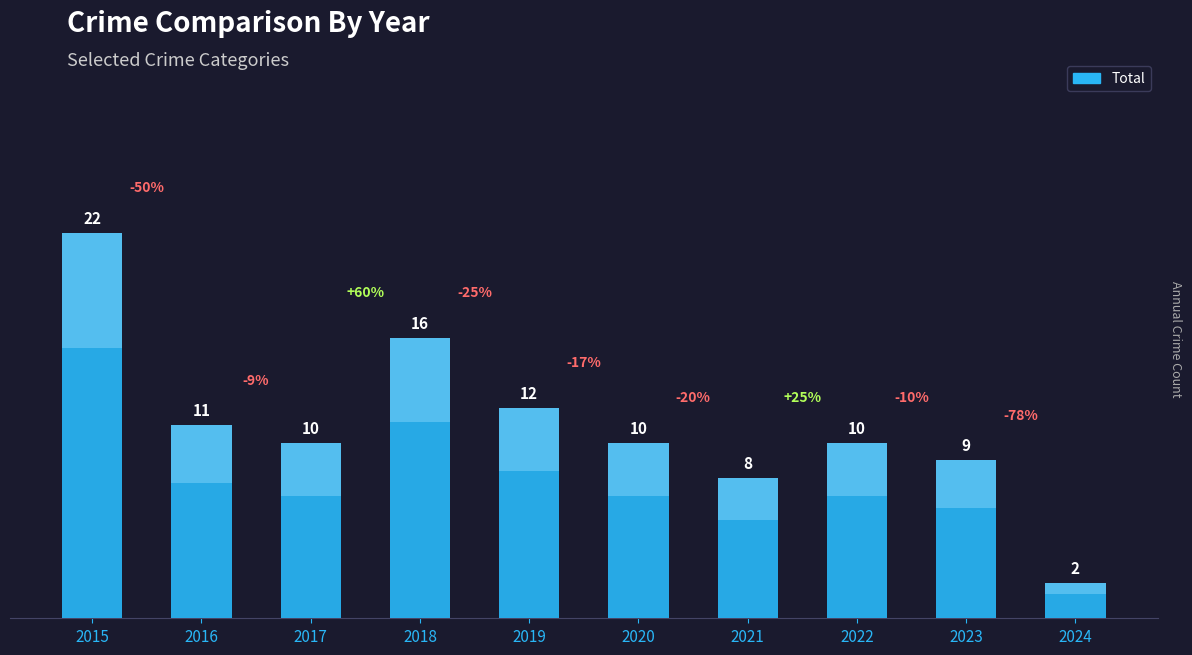

Which has a higher value, 2020 or 2018?

2018